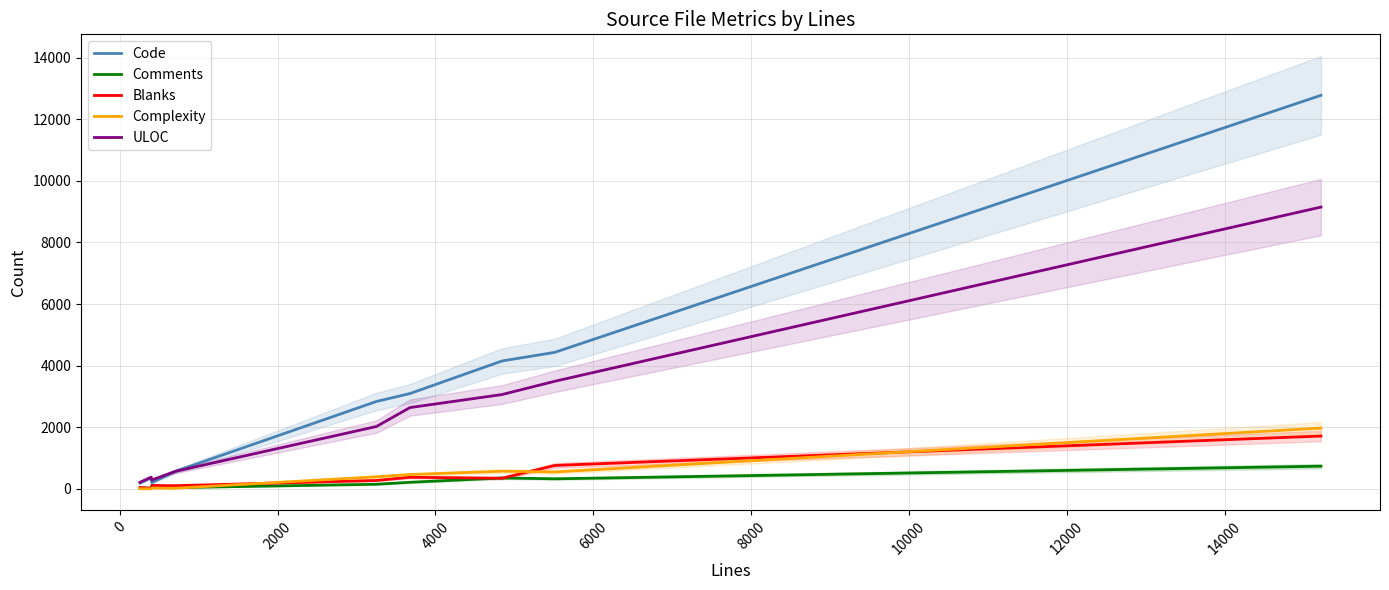

True or false: Code has more than 1 interior local peaks.

False